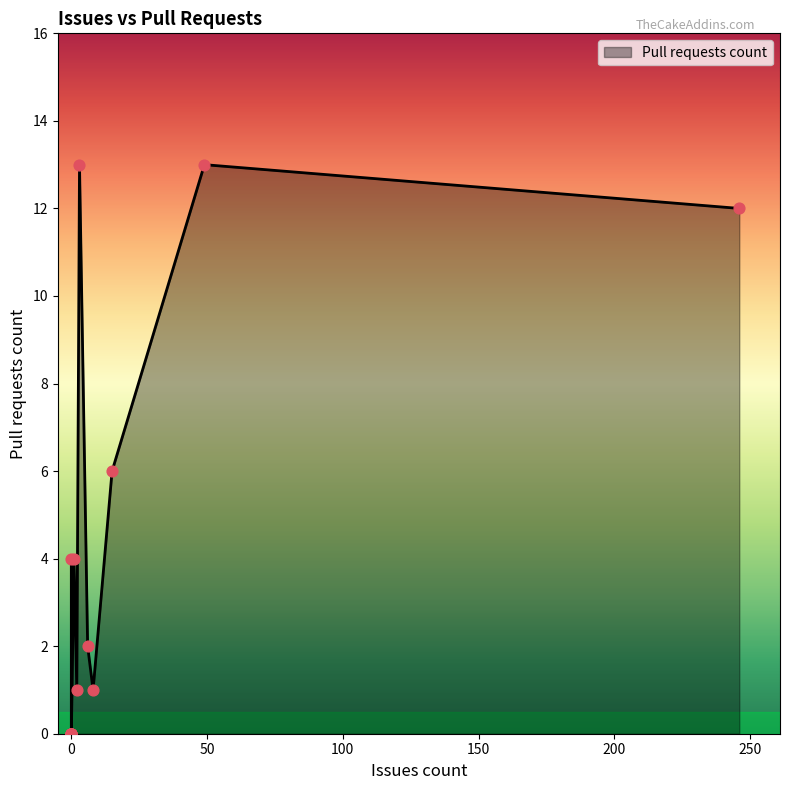

Approximately how many times larger is the value at 6 compared to 8?

2.0